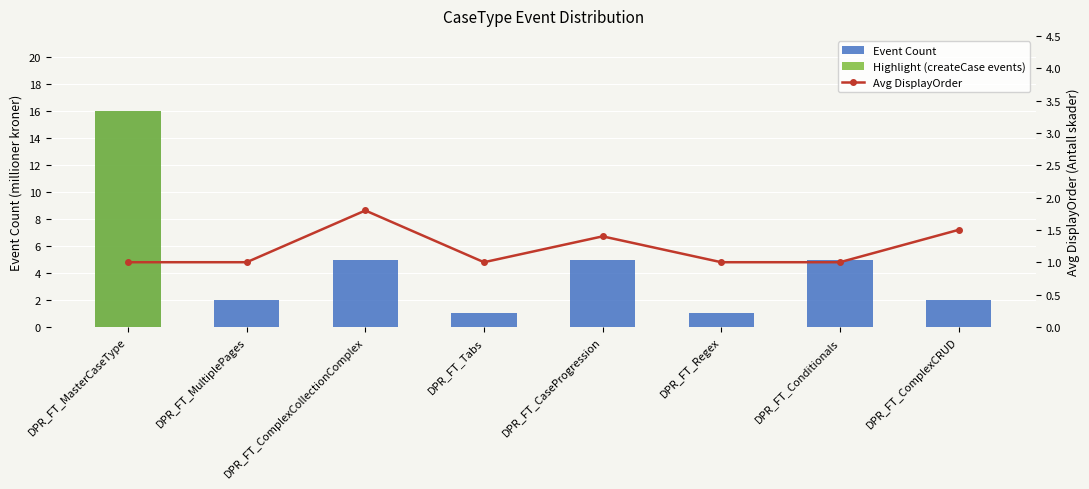

What is the maximum value shown in the chart?

16.0